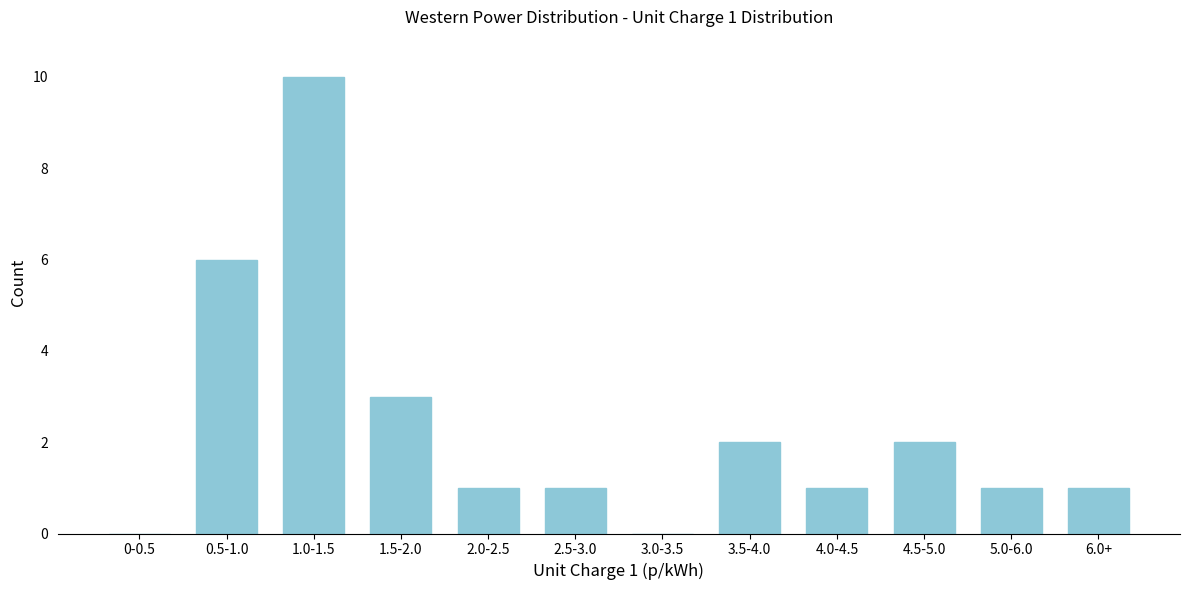

Reading right to left, transcribe all the data shown in this chart.

6.0+=1	5.0-6.0=1	4.5-5.0=2	4.0-4.5=1	3.5-4.0=2	3.0-3.5=0	2.5-3.0=1	2.0-2.5=1	1.5-2.0=3	1.0-1.5=10	0.5-1.0=6	0-0.5=0